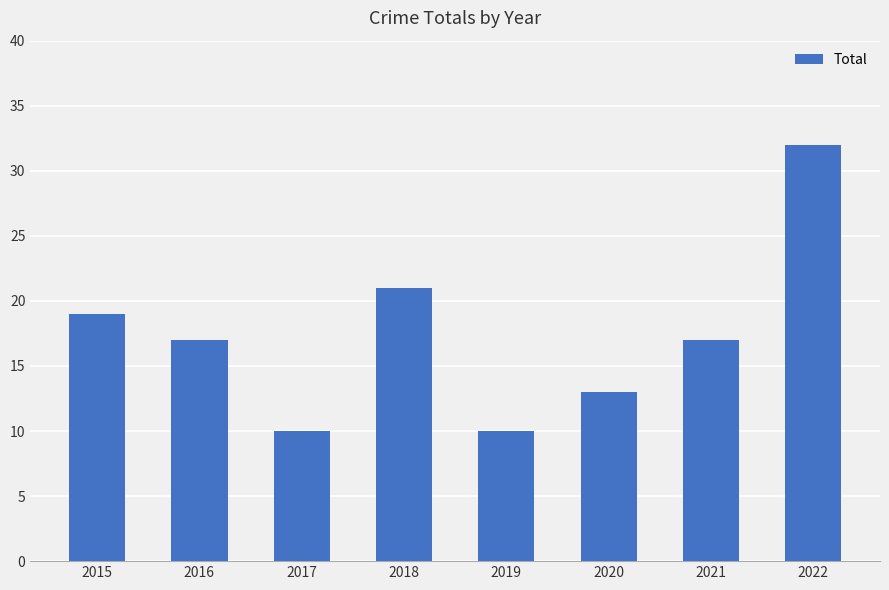

What is the average value?

17